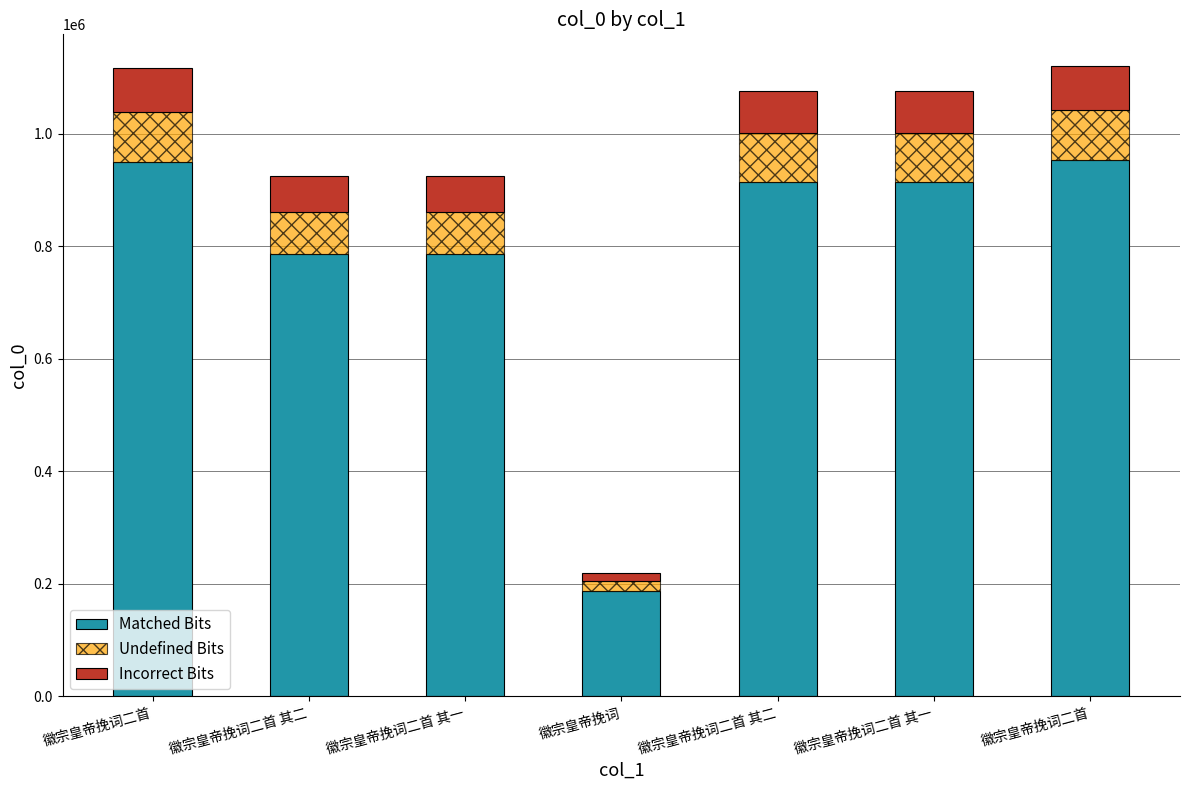

What is the difference between the Matched Bits values at 徽宗皇帝挽词二首 其一 and 徽宗皇帝挽词二首?

37559.0